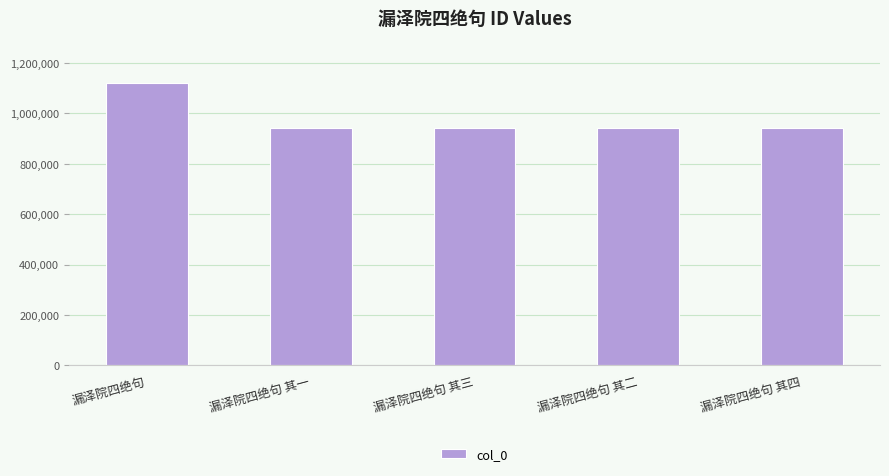

What is the ratio of the value at 漏泽院四绝句 其三 to the value at 漏泽院四绝句 其一?

1.0